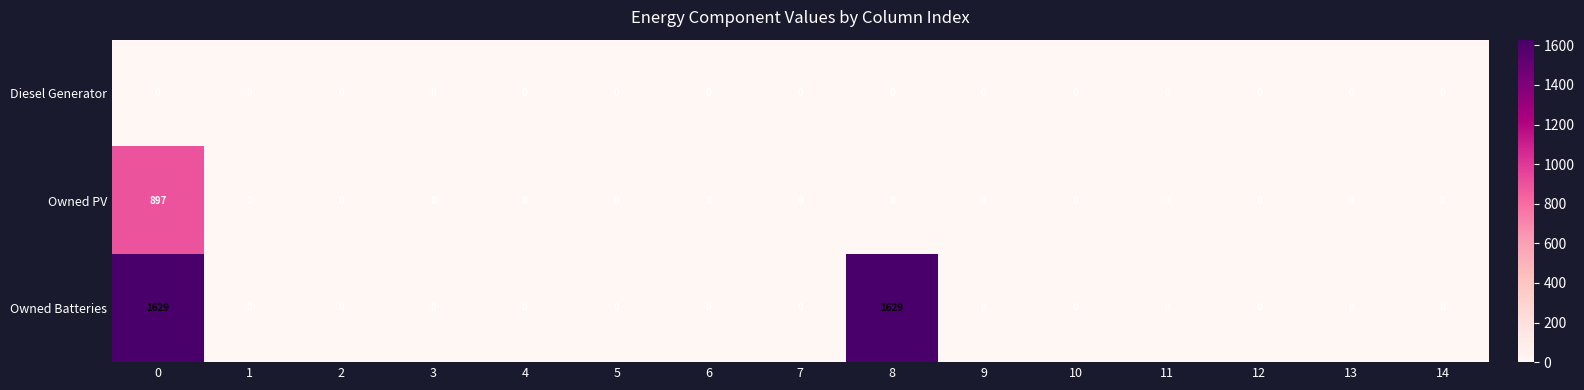

What is the average value of the Owned PV series?

60